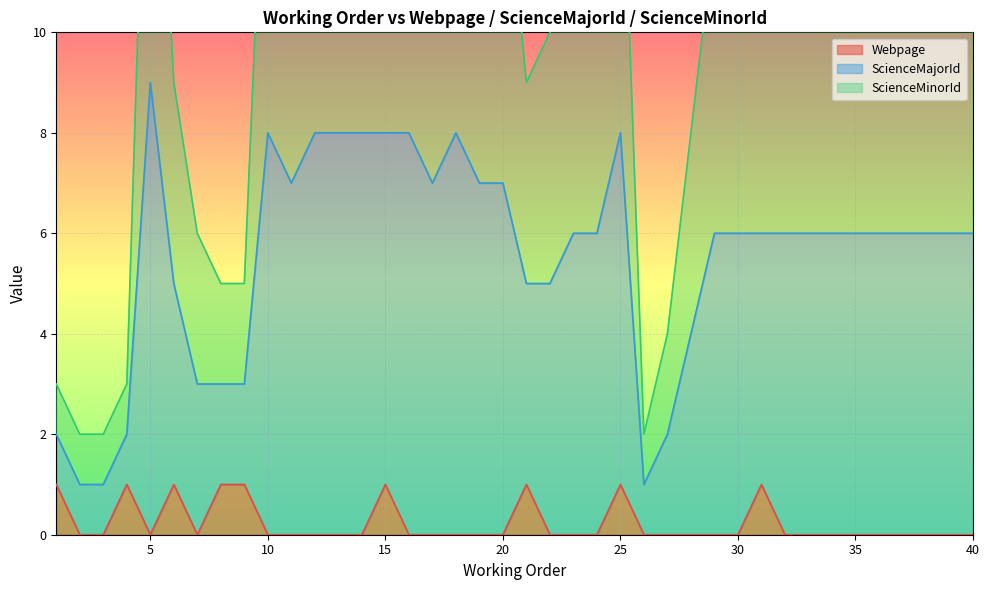

What is the spread (max minus min) of values at 29?

12